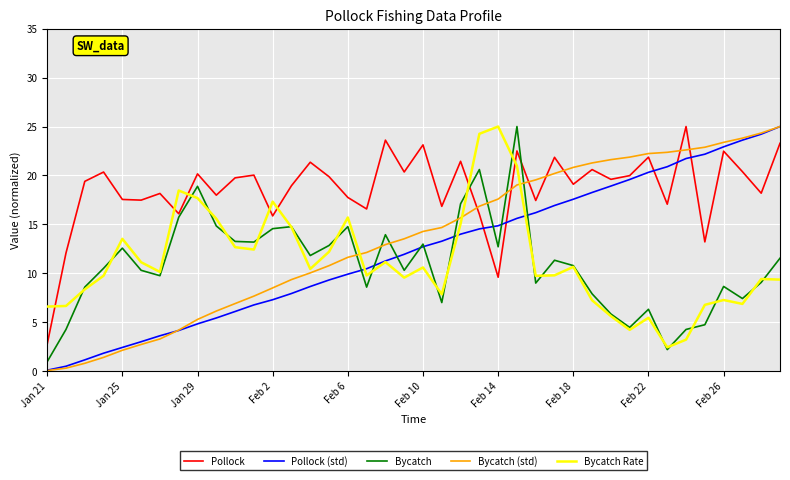

Which series has the largest total across all categories?

Pollock